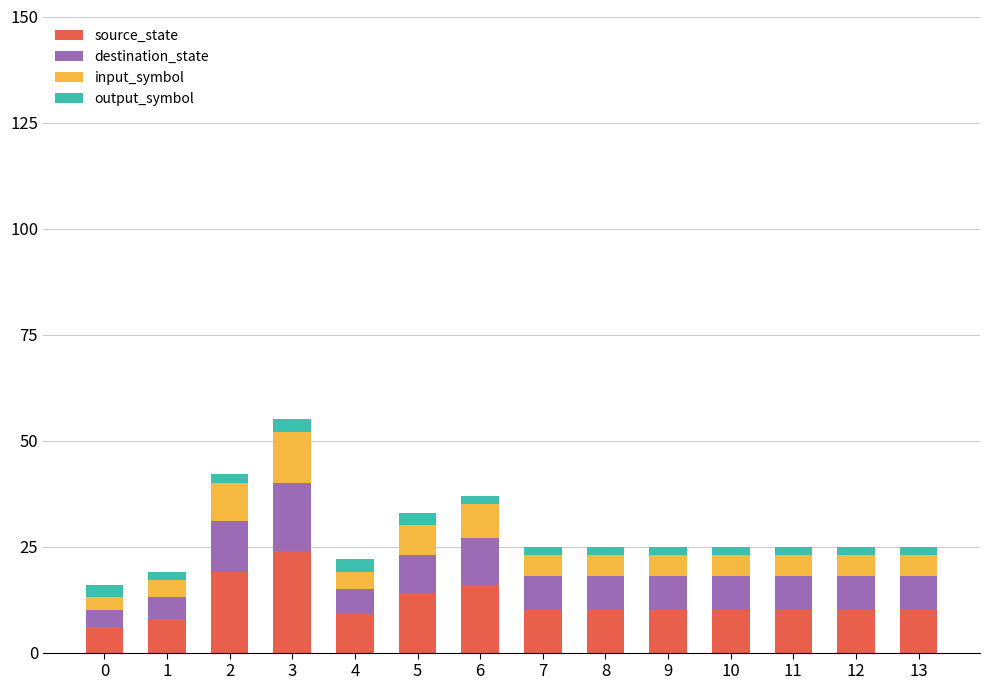

At which category is the sum across all series the highest?

3